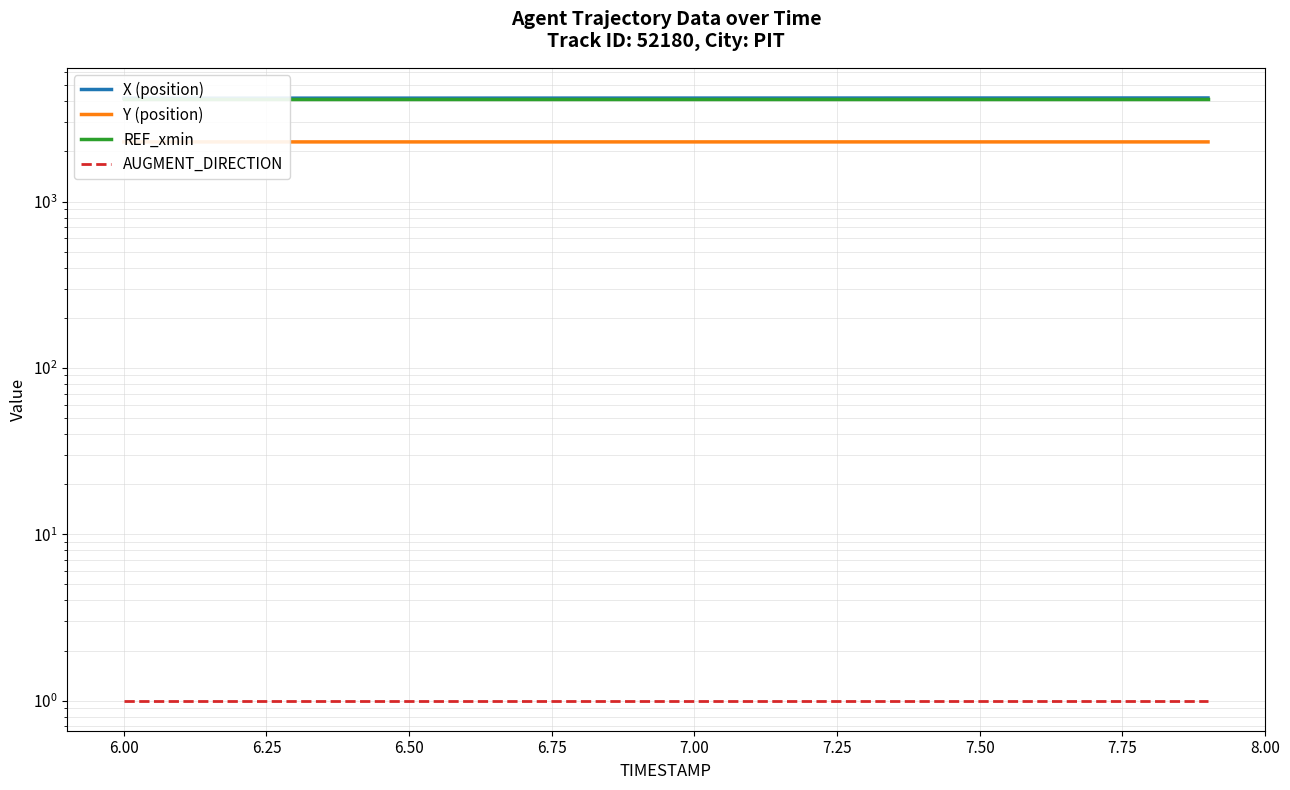

At which label is X (position) closest to 4186?

7.75